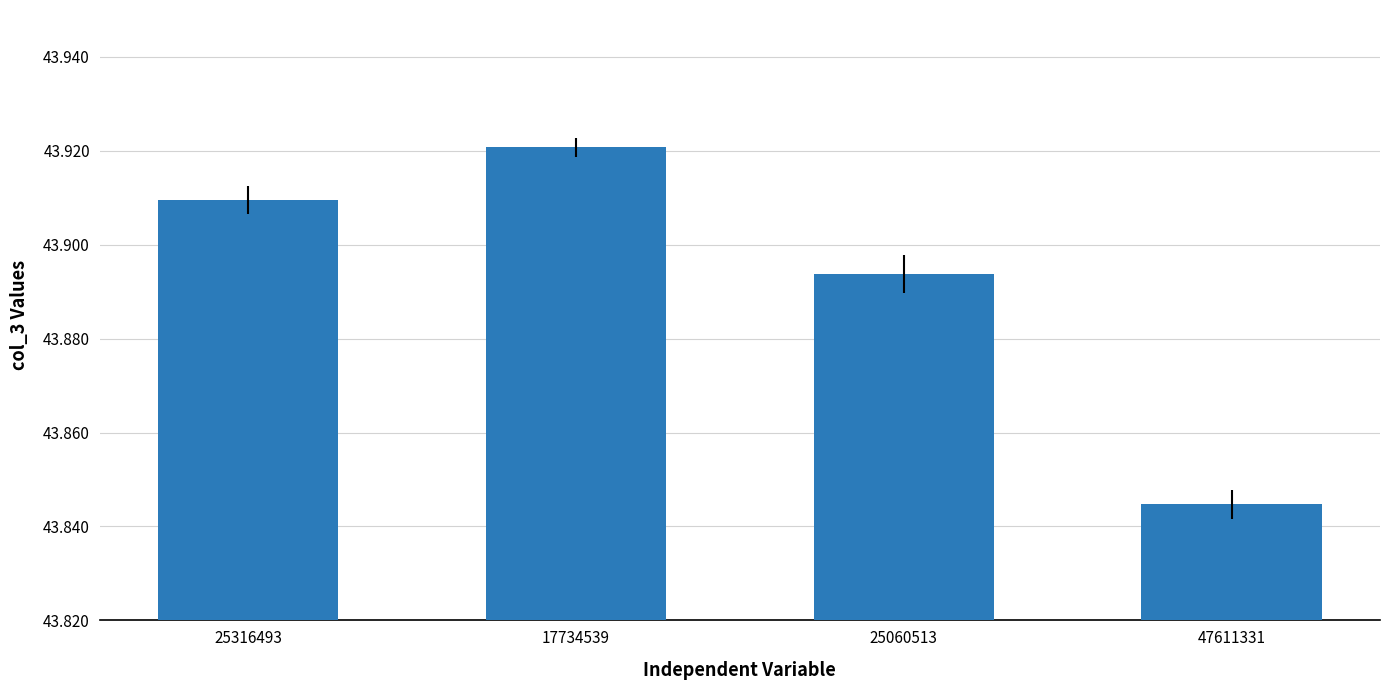

Is it true that the value at 25060513 is 61.0?

False